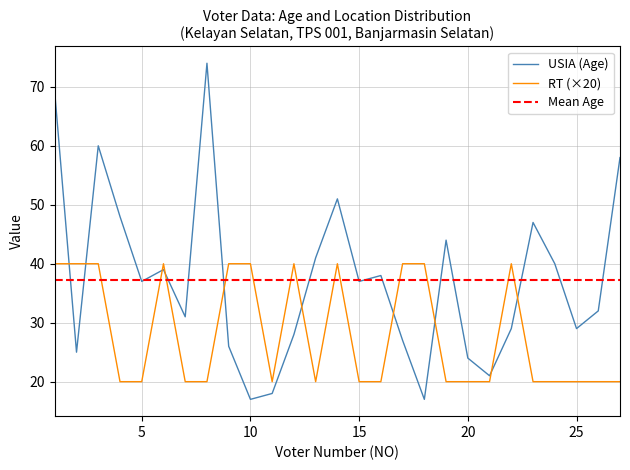

Reading right to left, transcribe all the data shown in this chart.

USIA (Age): 58	32	29	40	47	29	21	24	44	17	27	38	37	51	41	28	18	17	26	74	31	39	37	48	60	25	69
RT: 20	20	20	20	20	40	20	20	20	40	40	20	20	40	20	40	20	40	40	20	20	40	20	20	40	40	40